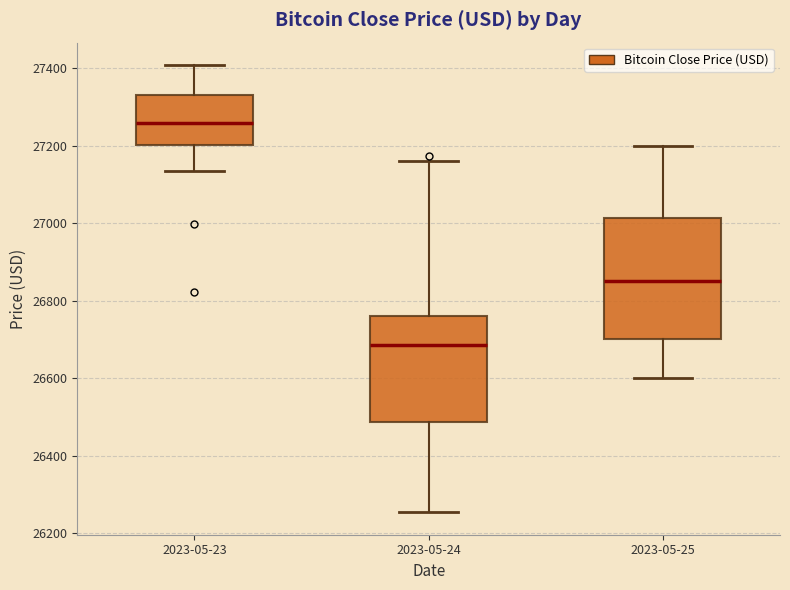

Where does the lower whisker of the box for 2023-05-23 end on the y-axis? The values are not printed on the chart, so give them approximately, as read against the axis.

27140